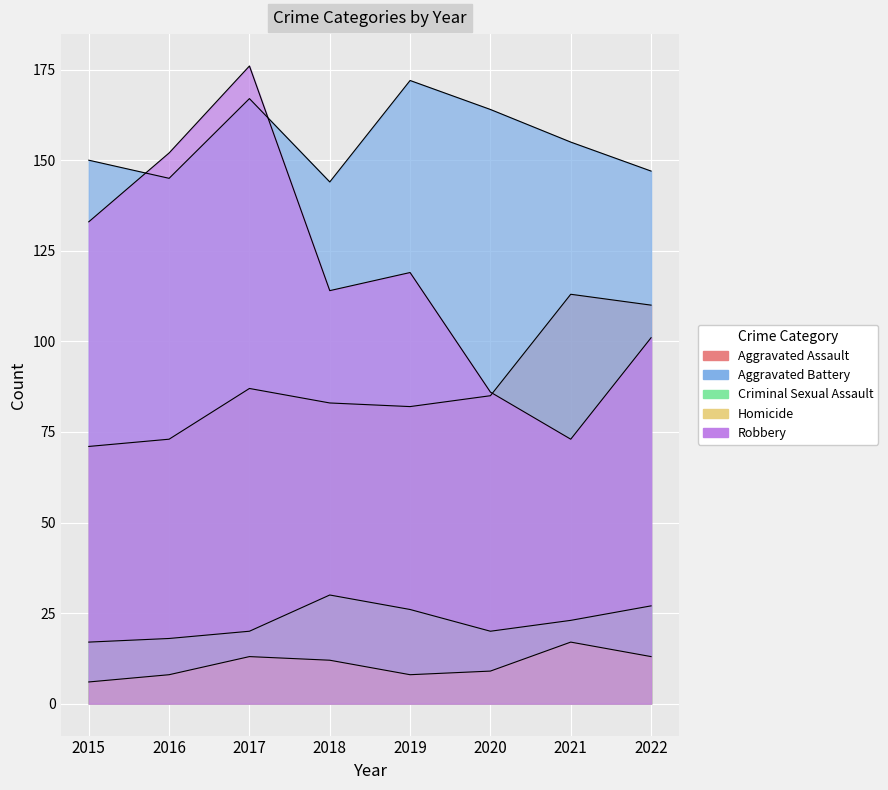

True or false: Robbery has a value of 97 at 2021.

False